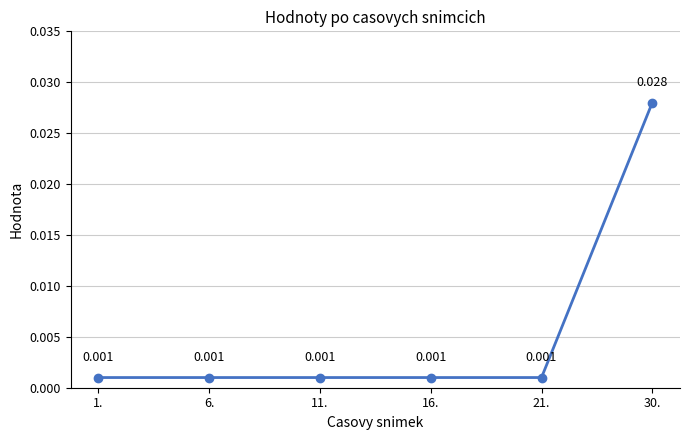

True or false: the data has more than 1 interior local peaks.

False